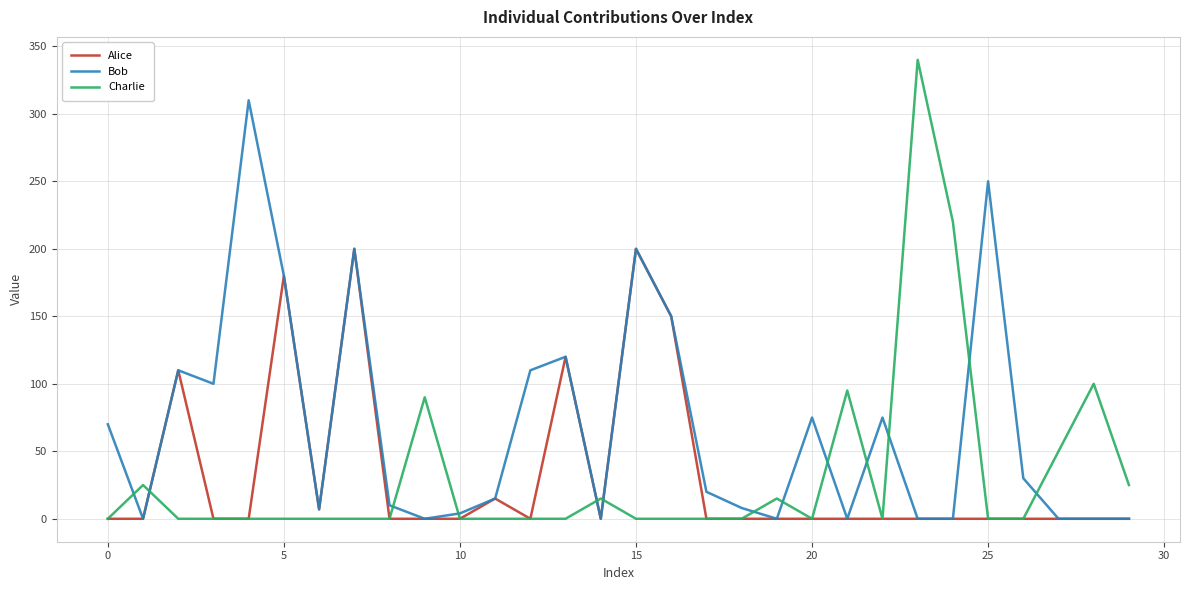

After their last crossing, which series has the higher values: Charlie or Bob?

Charlie